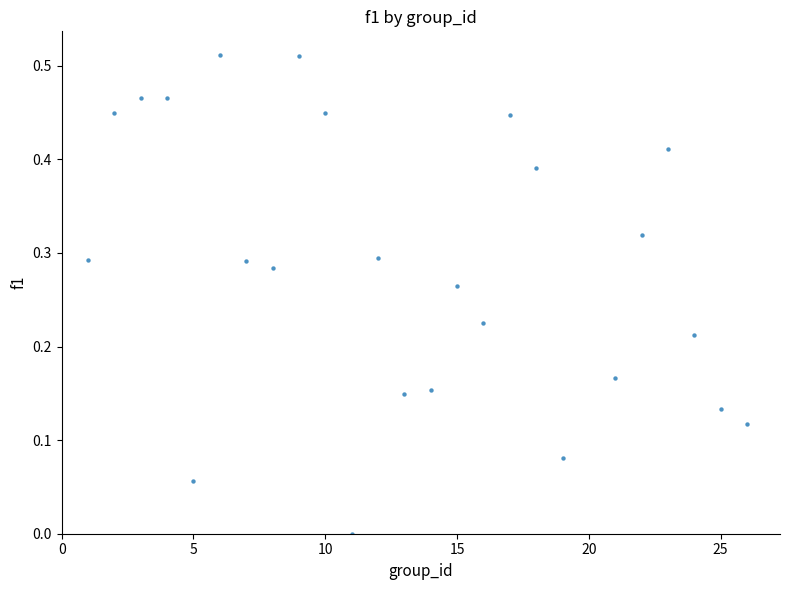

What is the range of X values (max minus min)?

25.0